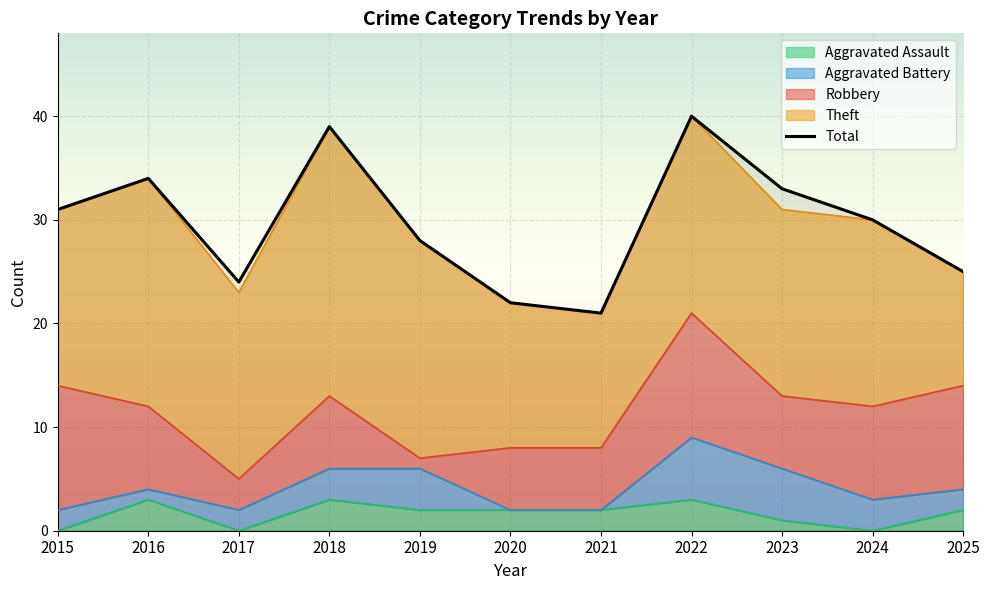

Is it true that Aggravated Assault equals 0 at 2017?

True